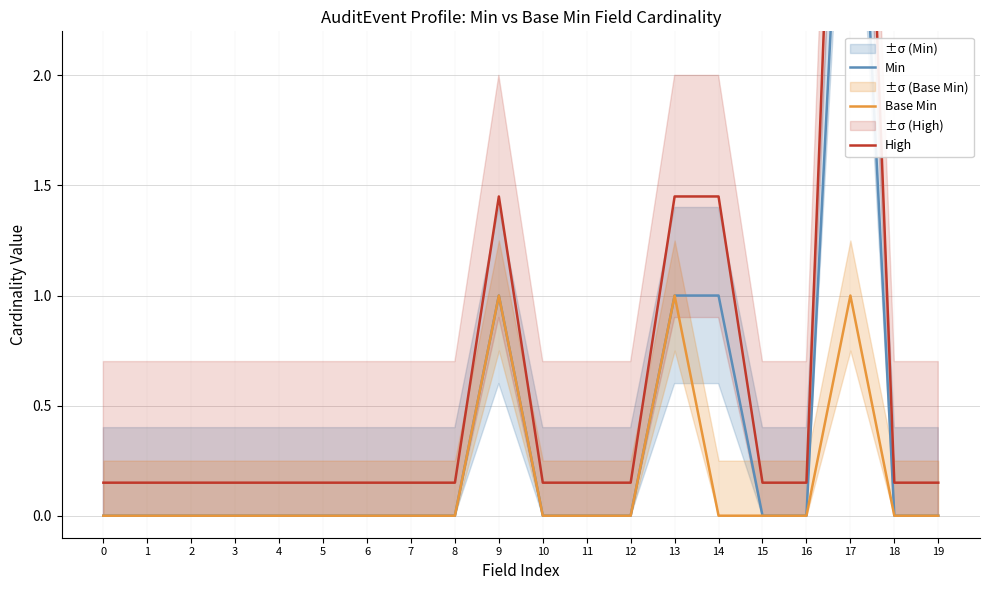

Does the chart display data point markers on the line(s)?

No